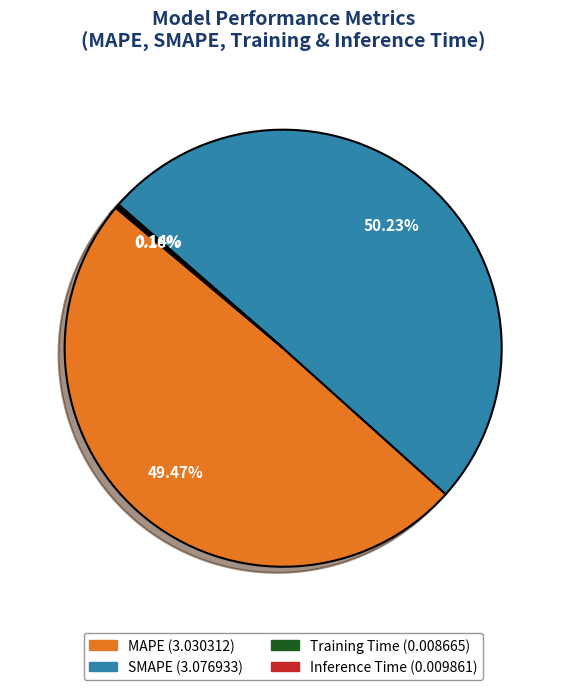

Which slice represents more than half of the pie?

SMAPE